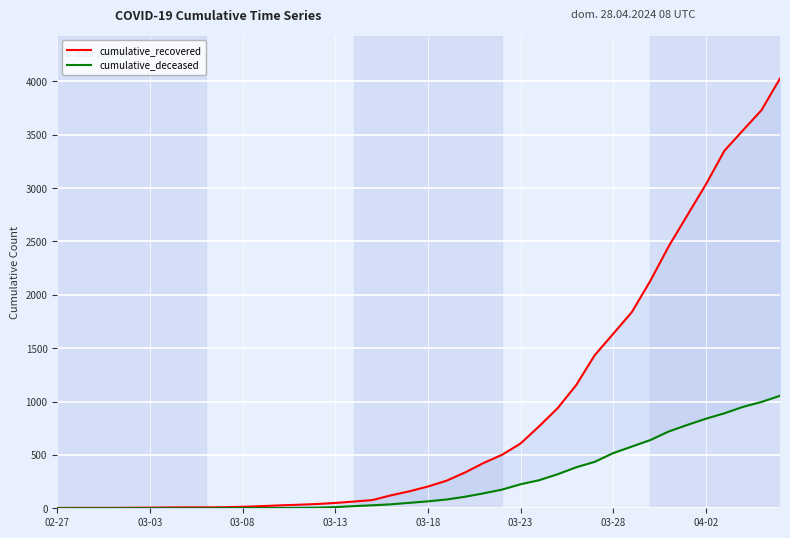

Reading right to left, extract all data points from this chart.

cumulative_recovered: 4027	3730	3541	3350	3034	2746	2456	2130	1837	1635	1434	1154	938	768	607	501	424	335	258	204	159	121	77	63	50	40	33	27	20	14	10	9	9	8	6	5	4	4	4	3
cumulative_deceased: 1054	996	950	890	839	781	720	639	578	517	435	384	319	263	225	175	140	108	82	65	51	37	28	20	11	6	4	2	2	2	1	0	0	0	0	0	0	0	0	0